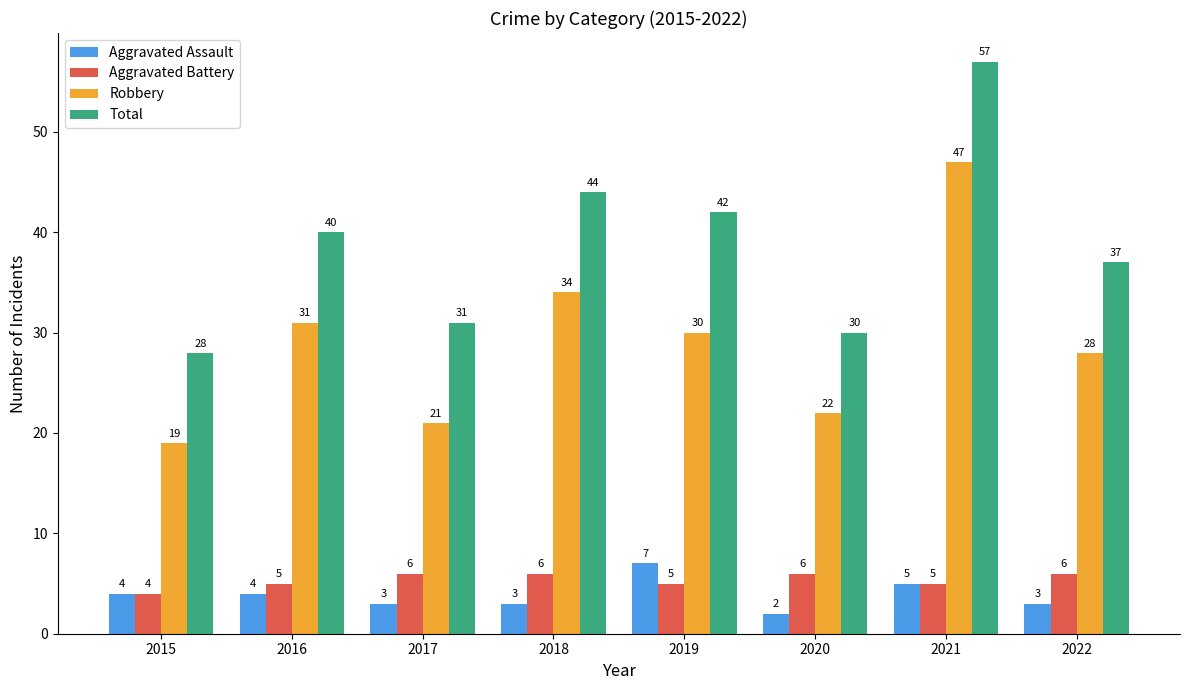

Reading right to left, what are all the values shown in this chart?

Aggravated Assault: 3	5	2	7	3	3	4	4
Aggravated Battery: 6	5	6	5	6	6	5	4
Robbery: 28	47	22	30	34	21	31	19
Total: 37	57	30	42	44	31	40	28